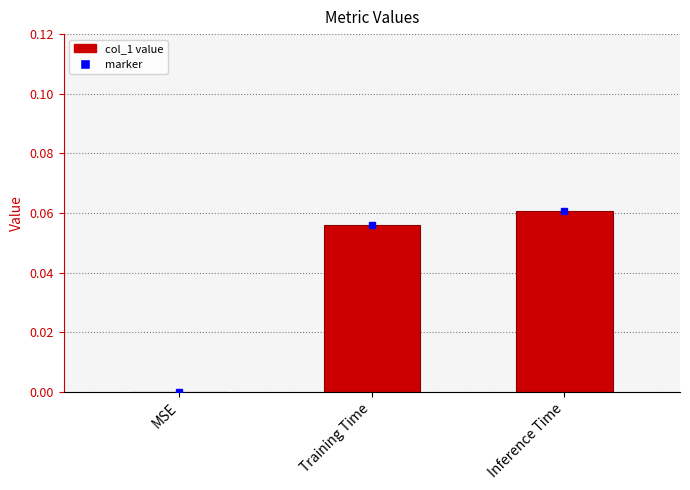

Which category has the highest value across all series?

Inference Time